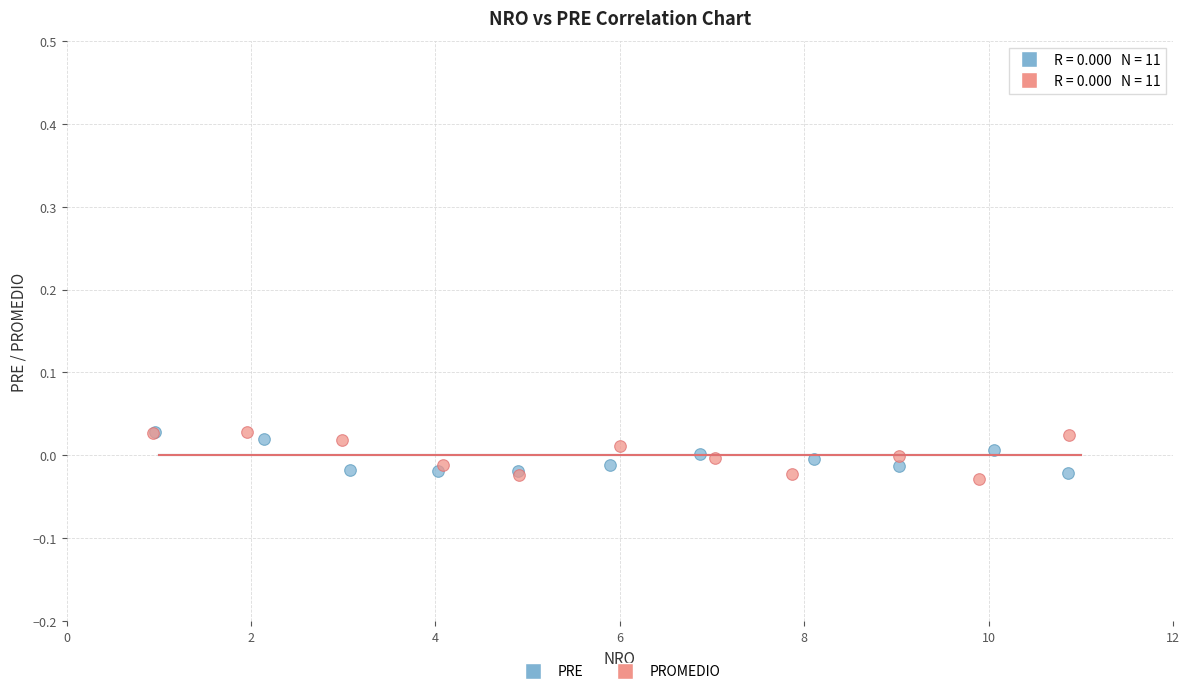

Which series reaches the minimum Y coordinate?

PROMEDIO